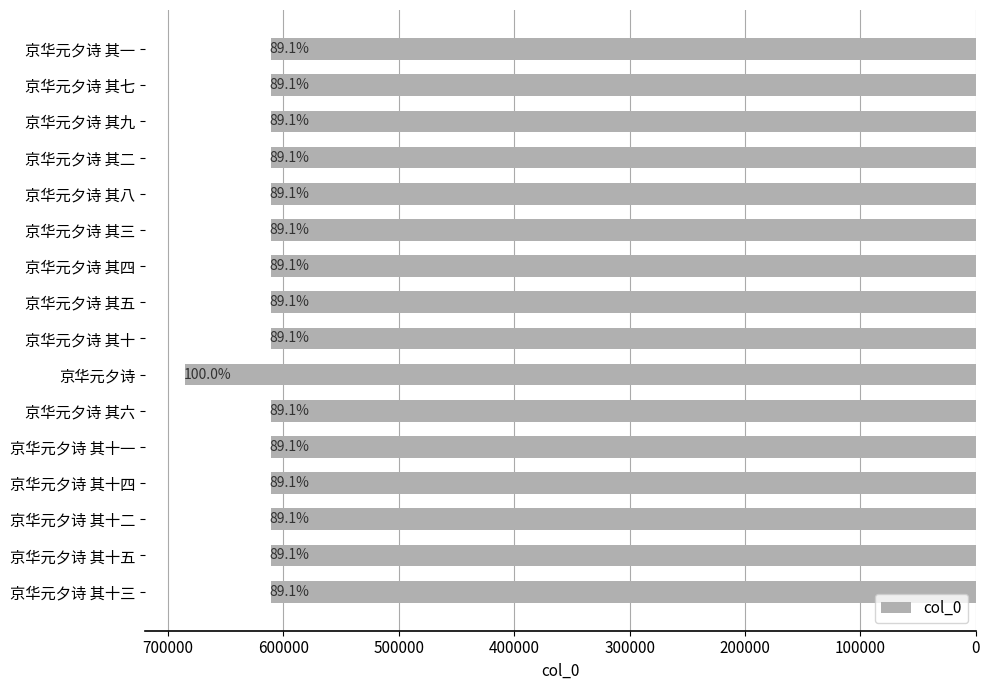

Are the bars horizontal?

Yes